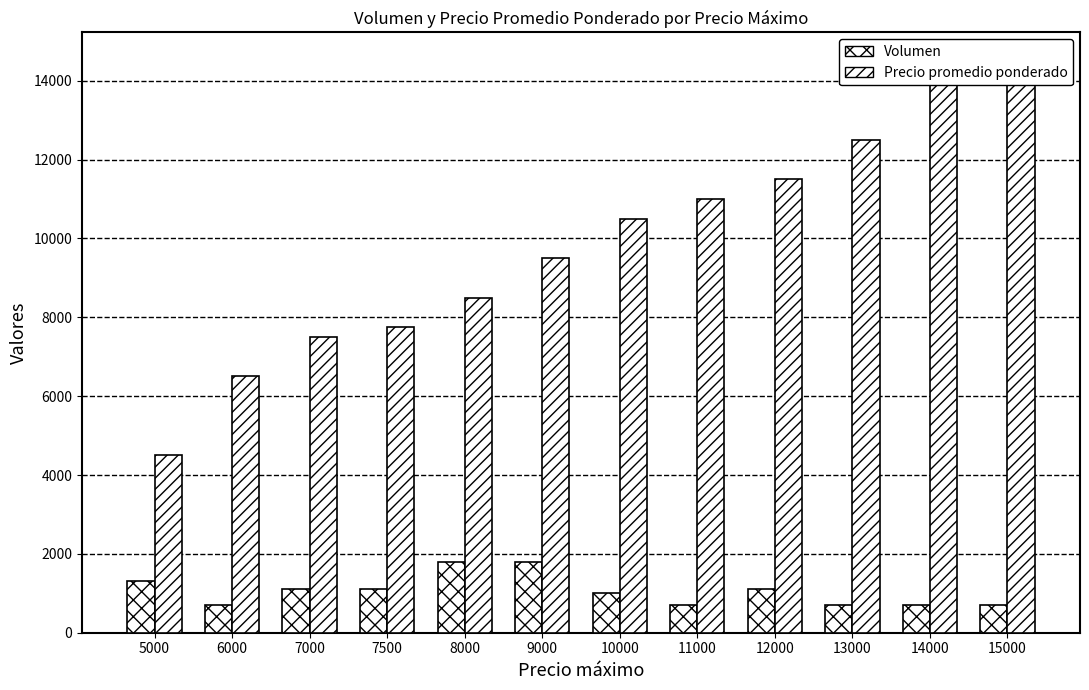

What is the spread (max minus min) of values at 6000?

5800